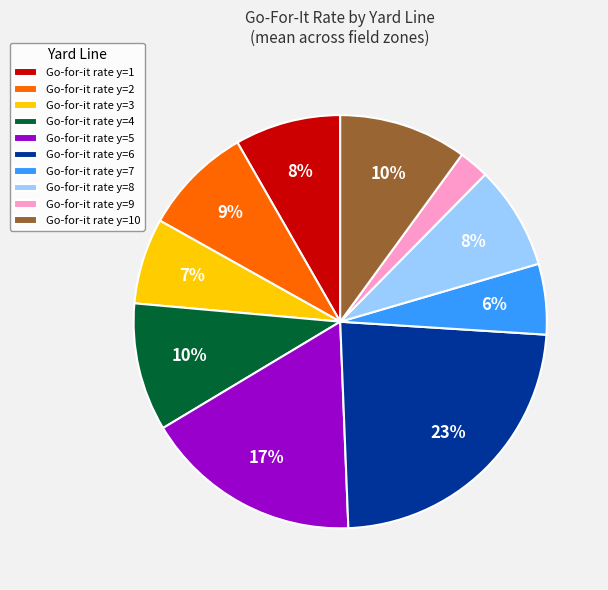

Do Go-for-it rate y=8 and Go-for-it rate y=9 together represent more than half of the pie?

No